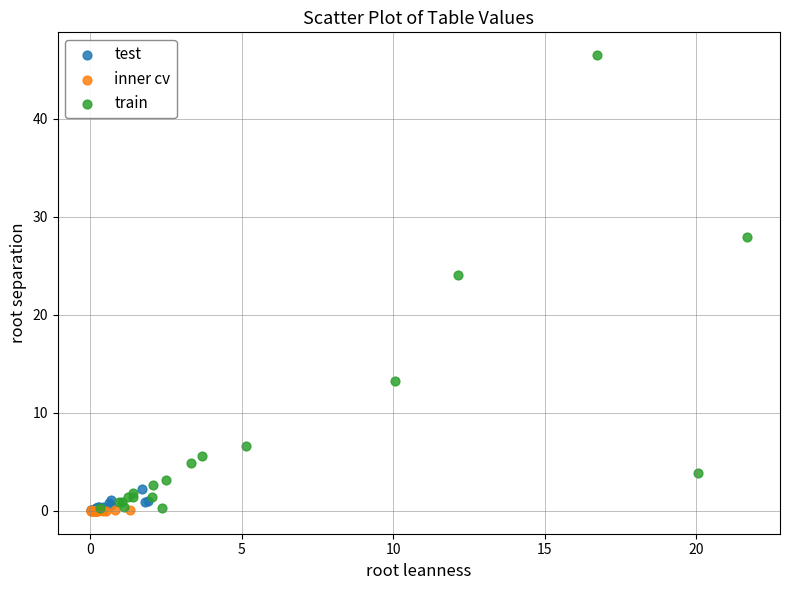

Which series contains the highest Y value?

train